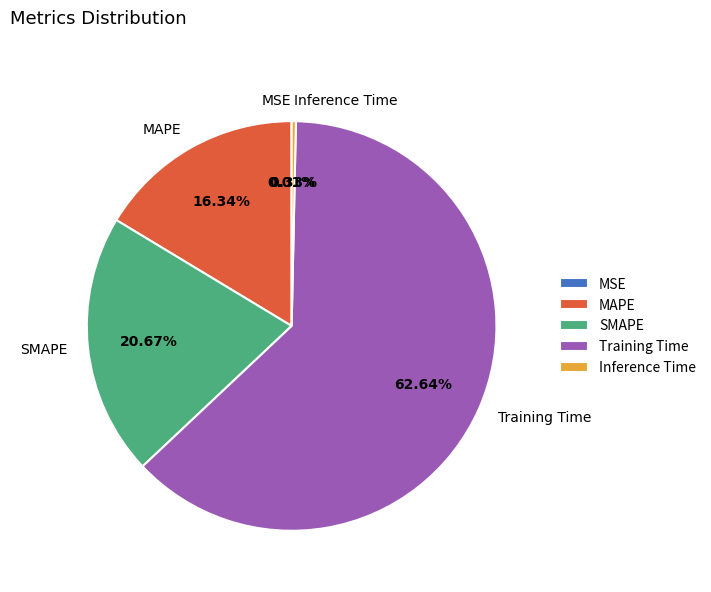

What is the largest slice in the pie chart?

Training Time